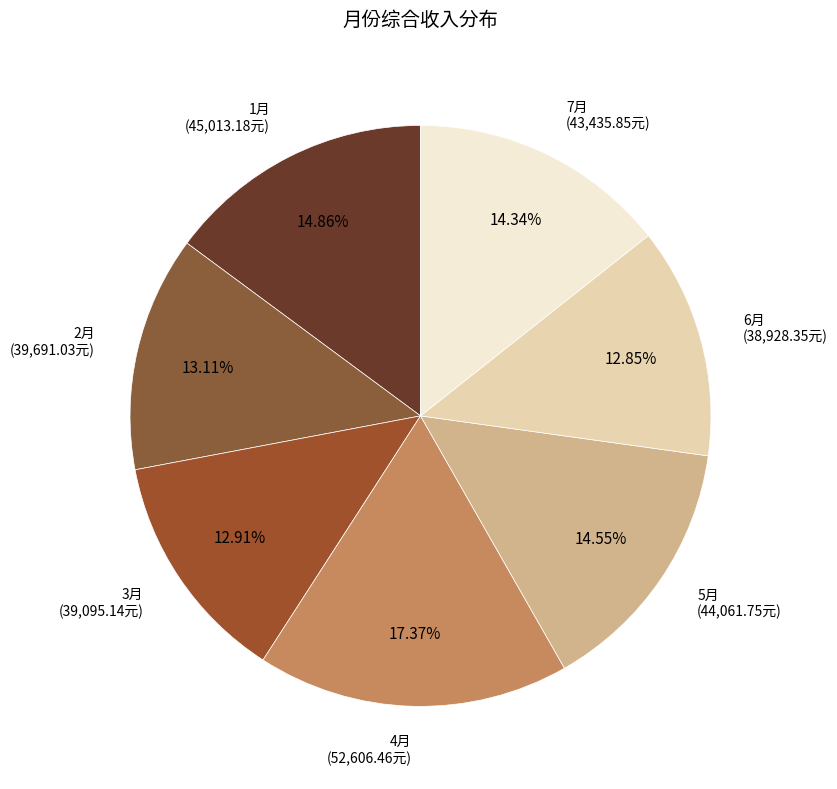

What is the smallest slice in the pie chart?

6月